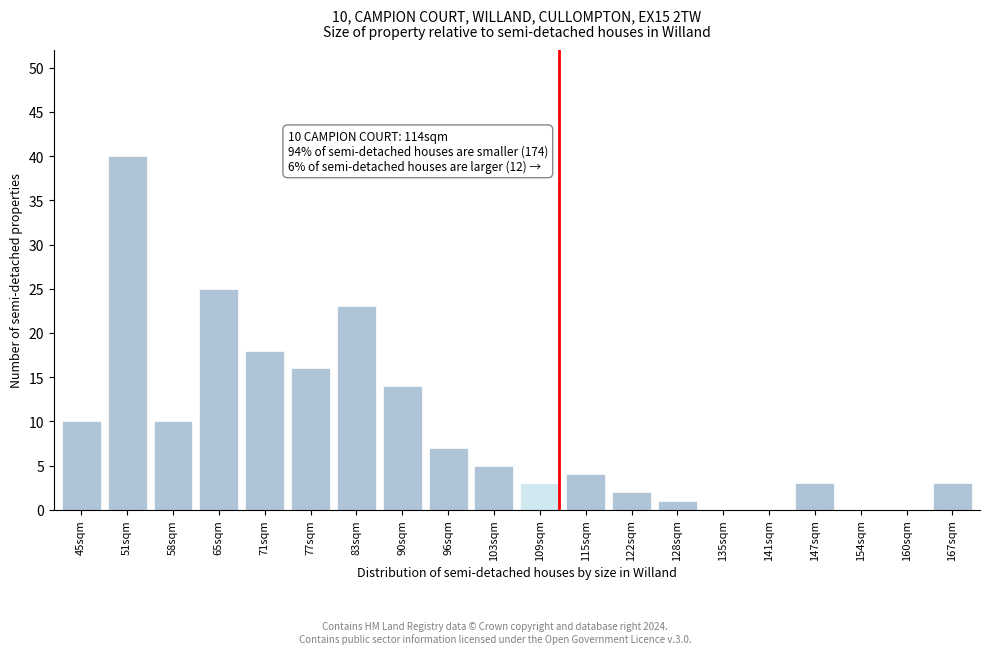

Reading left to right, transcribe all the data shown in this chart.

45sqm=10	51sqm=40	58sqm=10	65sqm=25	71sqm=18	77sqm=16	83sqm=23	90sqm=14	96sqm=7	103sqm=5	109sqm=3	115sqm=4	122sqm=2	128sqm=1	135sqm=0	141sqm=0	147sqm=3	154sqm=0	160sqm=0	167sqm=3